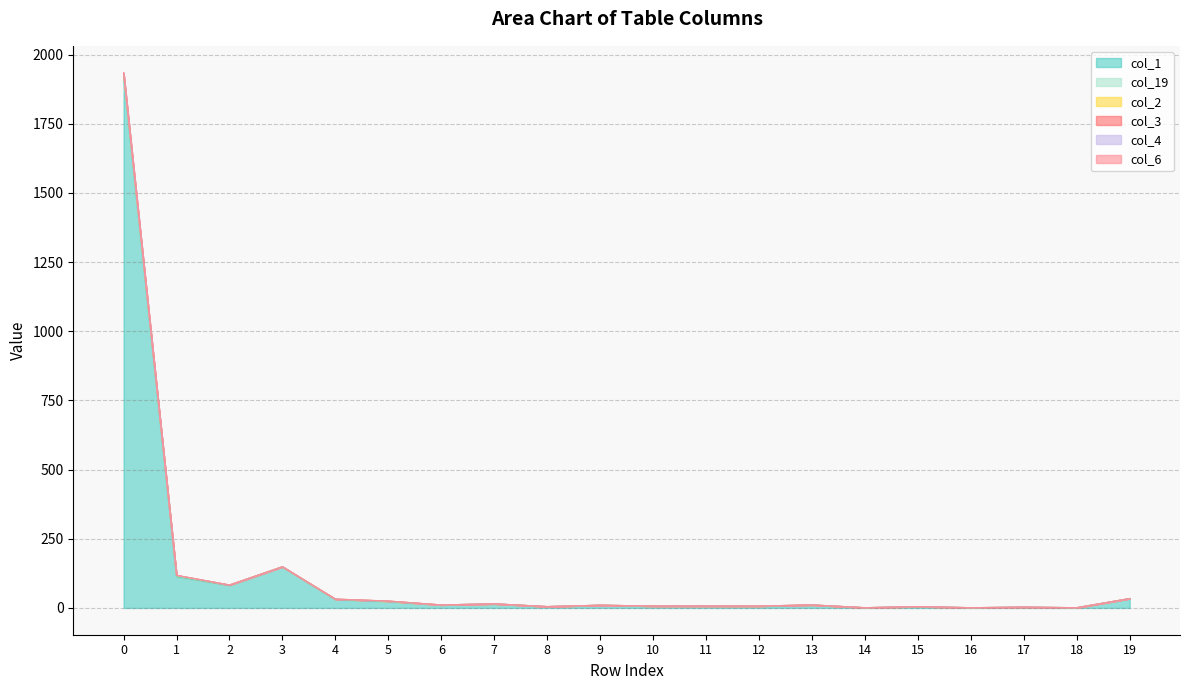

True or false: col_1 has a value of 10 at 9.

True